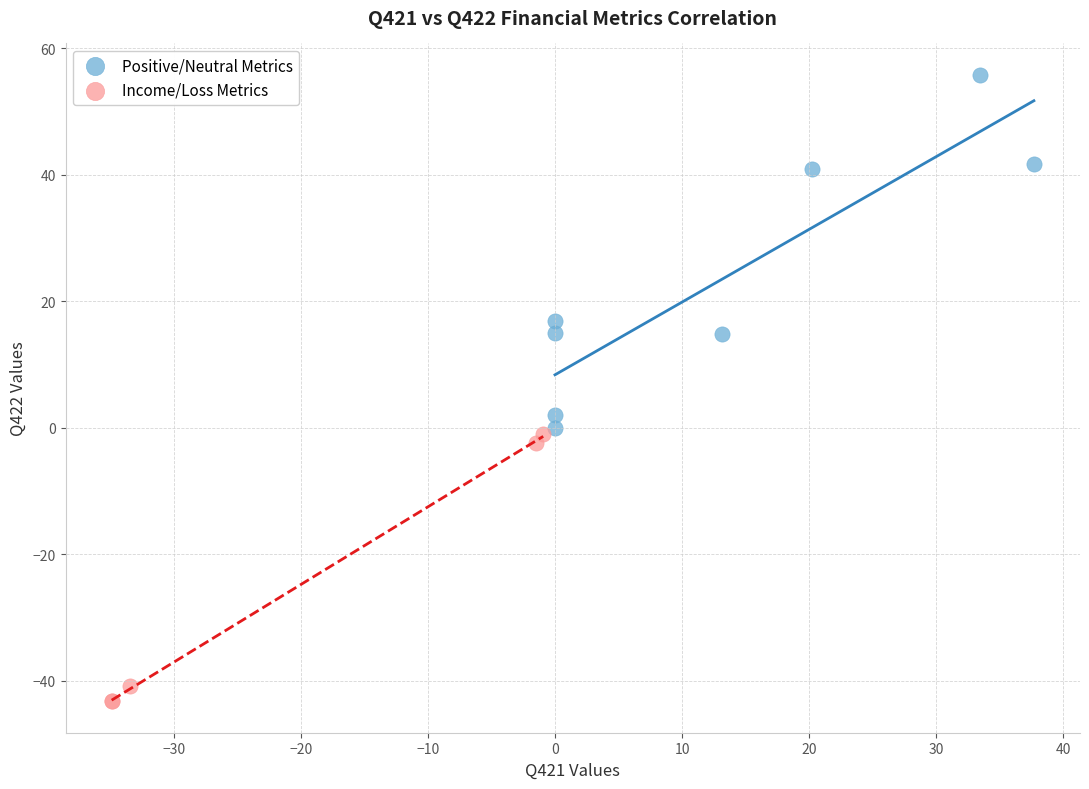

Which series contains the lowest Y value?

Income/Loss Metrics